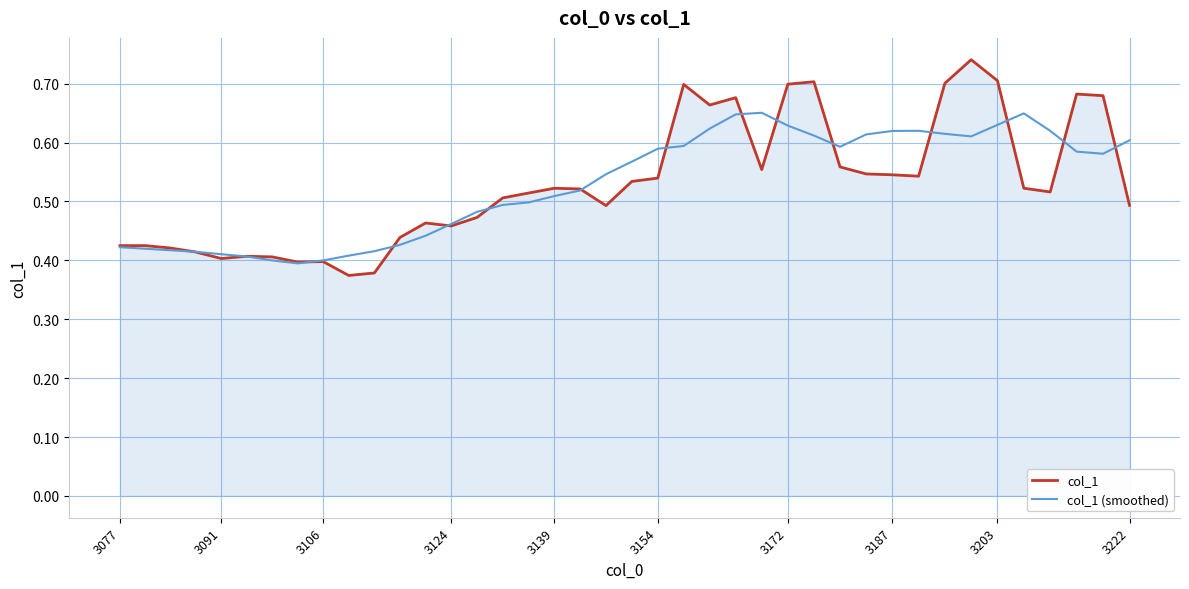

List the series in order of their peak value, lowest first.

col_1 (smoothed), col_1